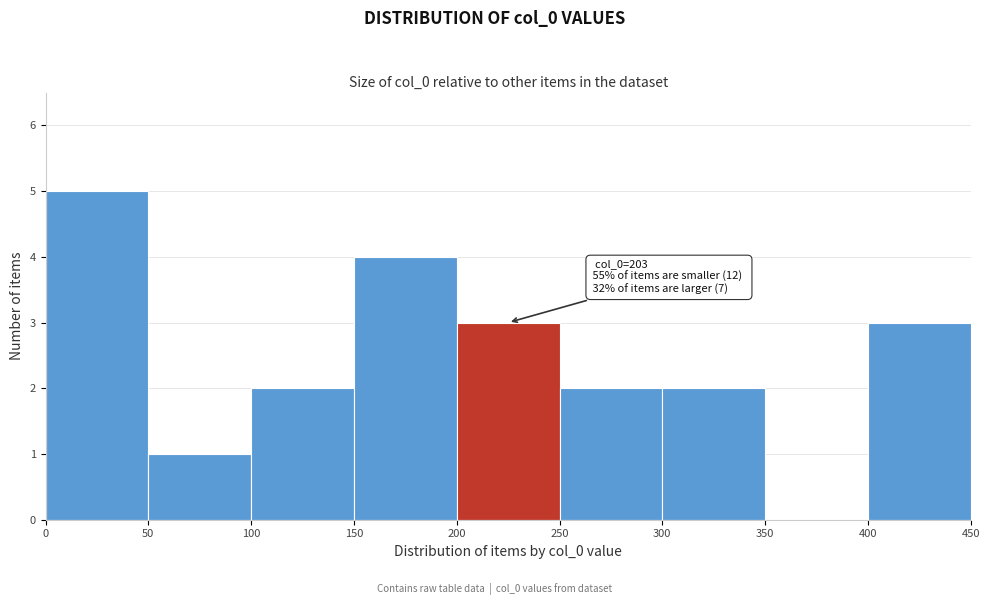

Over which range of the x-axis is the bar tallest?

0 to 50